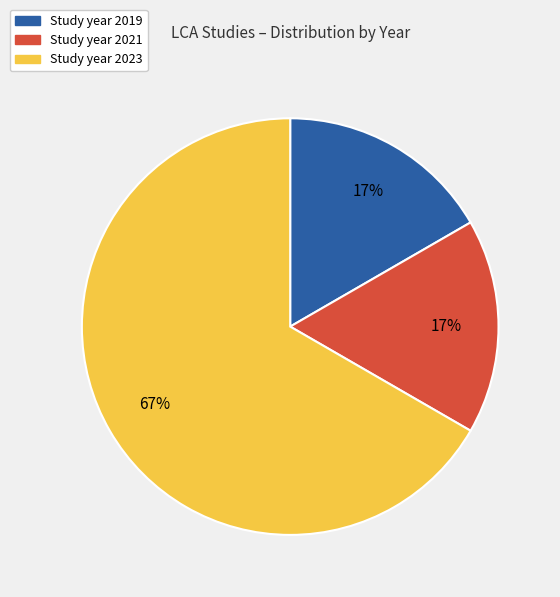

To the nearest percent, what is the average slice percentage?

33%